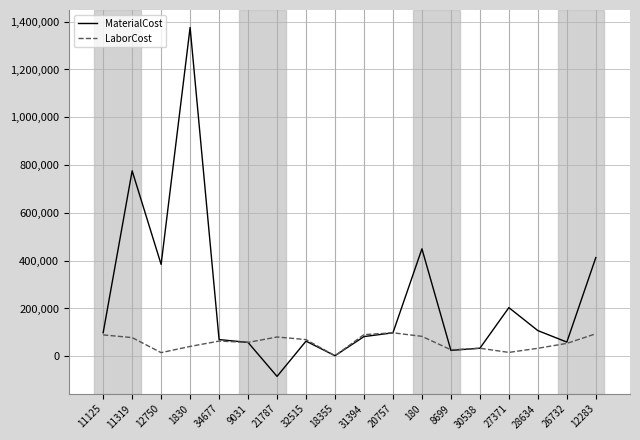

Where is the first local minimum for MaterialCost?

12750